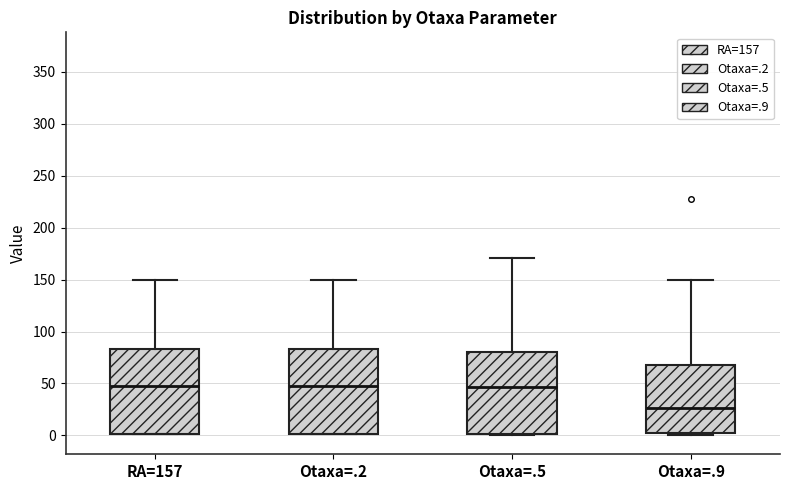

Where is the lower edge of the box for Otaxa=.9 on the y-axis? The values are not printed on the chart, so give them approximately, as read against the axis.

5